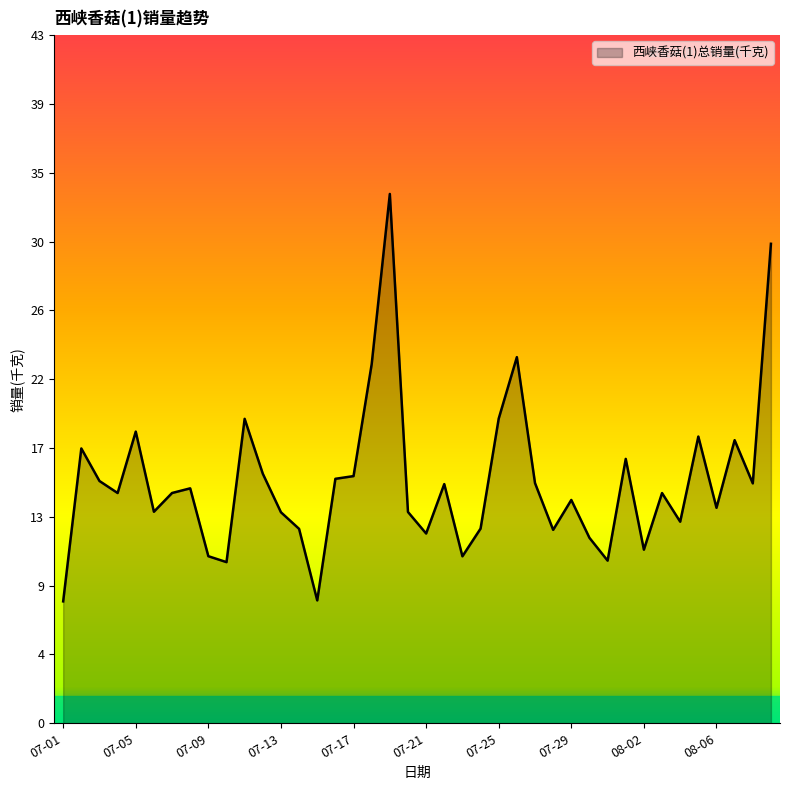

What is the smallest value displayed?

7.7